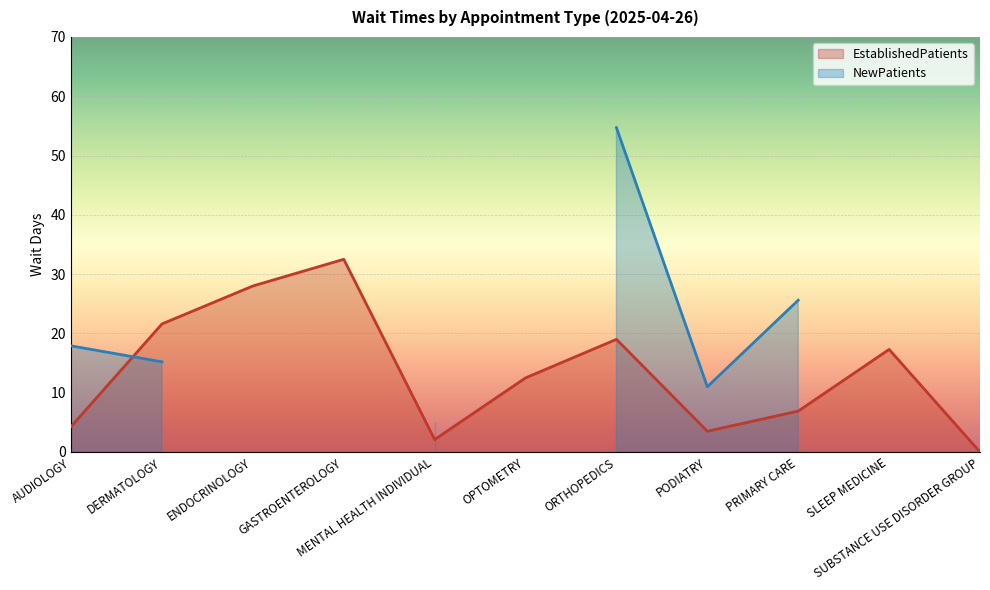

What position from the left is SUBSTANCE USE DISORDER GROUP?

11